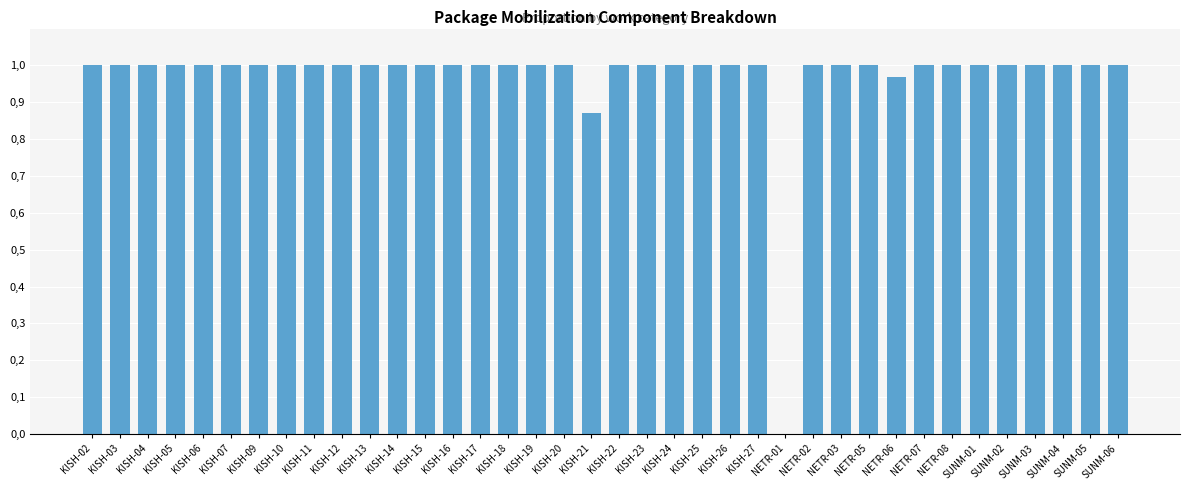

Reading left to right, list all the values displayed in this chart.

KISH-02=1.0	KISH-03=1.0	KISH-04=1.0	KISH-05=1.0	KISH-06=1.0	KISH-07=1.0	KISH-09=1.0	KISH-10=1.0	KISH-11=1.0	KISH-12=1.0	KISH-13=1.0	KISH-14=1.0	KISH-15=1.0	KISH-16=1.0	KISH-17=1.0	KISH-18=1.0	KISH-19=1.0	KISH-20=1.0	KISH-21=0.9	KISH-22=1.0	KISH-23=1.0	KISH-24=1.0	KISH-25=1.0	KISH-26=1.0	KISH-27=1.0	NETR-01=0.0	NETR-02=1.0	NETR-03=1.0	NETR-05=1.0	NETR-06=1.0	NETR-07=1.0	NETR-08=1.0	SUNM-01=1.0	SUNM-02=1.0	SUNM-03=1.0	SUNM-04=1.0	SUNM-05=1.0	SUNM-06=1.0